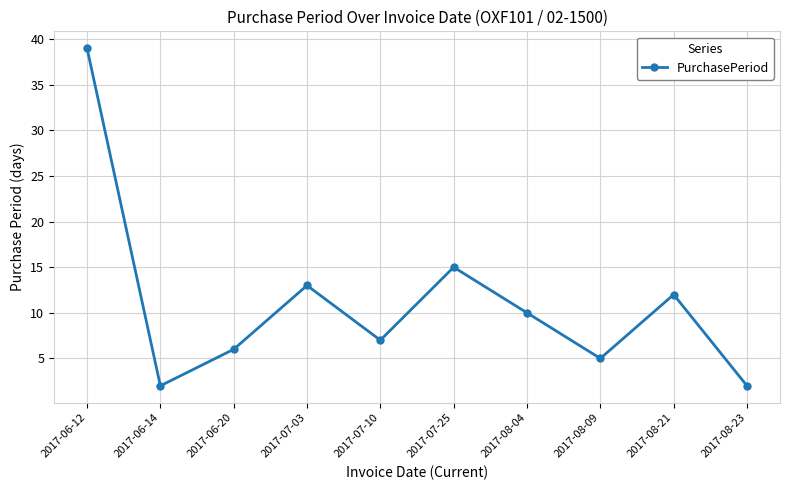

Approximately how many times larger is the value at 2017-08-09 compared to 2017-06-20?

0.8